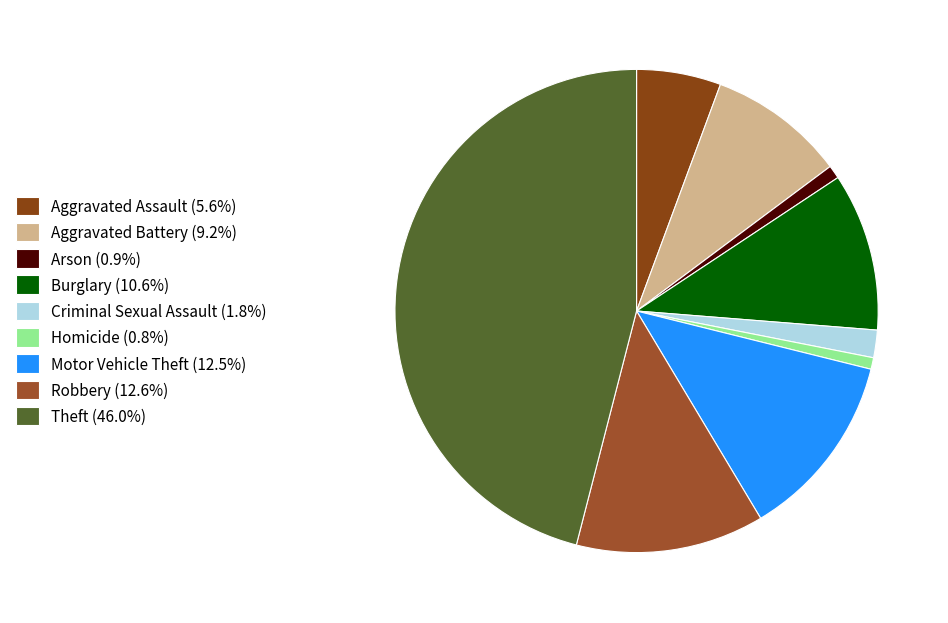

Between Arson and Theft, which is larger?

Theft